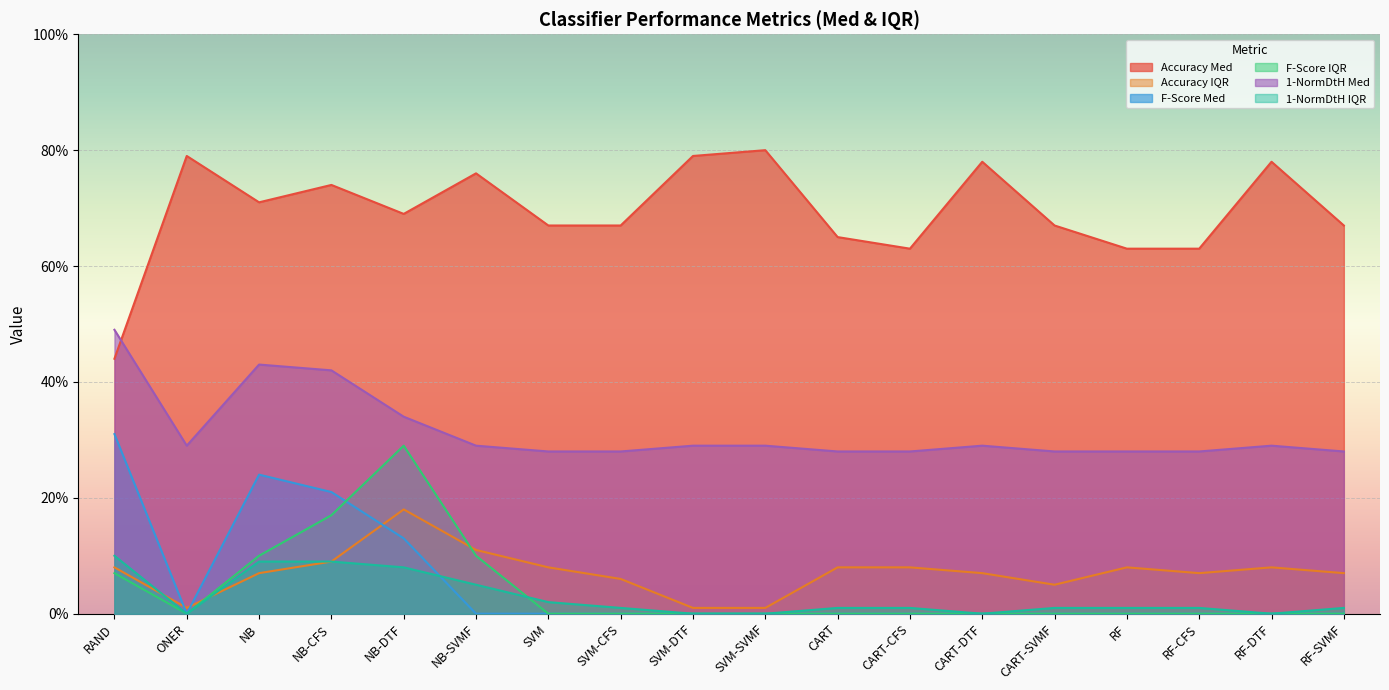

True or false: 1-NormDtH IQR and 1-NormDtH Med cross at least once.

False